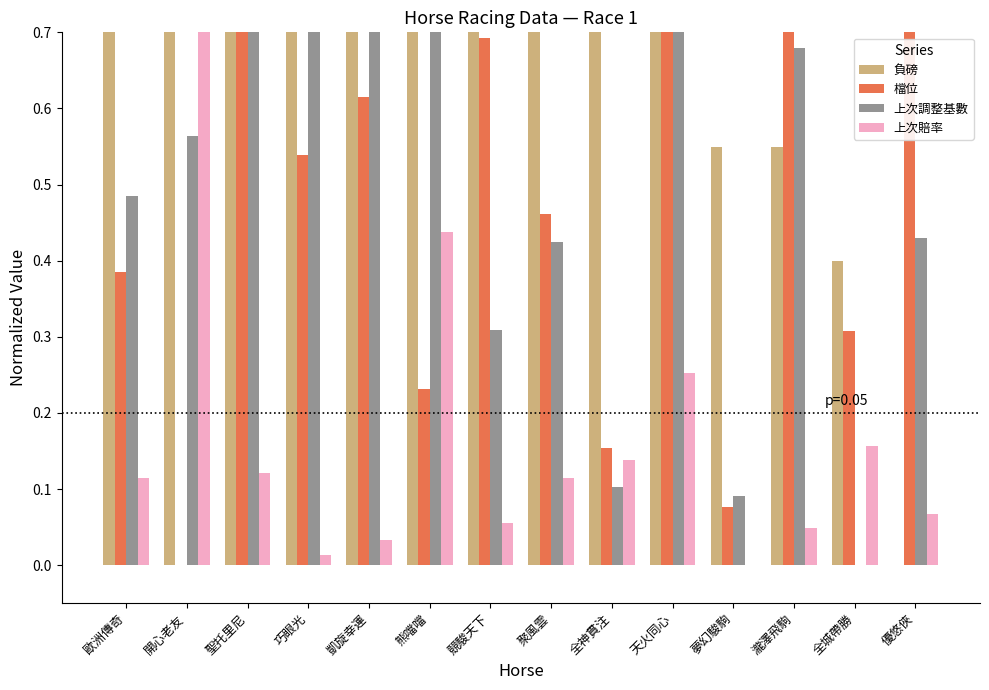

Reading left to right, what are all the values shown in this chart?

負磅: 1.0	0.9	0.9	0.9	0.9	0.9	0.9	0.8	0.8	0.7	0.6	0.6	0.4	0.0
檔位: 0.4	0.0	1.0	0.5	0.6	0.2	0.7	0.5	0.2	0.8	0.1	0.9	0.3	0.8
上次調整基數: 0.5	0.6	0.8	0.9	0.9	0.9	0.3	0.4	0.1	1.0	0.1	0.7	0.0	0.4
上次賠率: 0.1	1.0	0.1	0.0	0.0	0.4	0.1	0.1	0.1	0.3	0.0	0.0	0.2	0.1